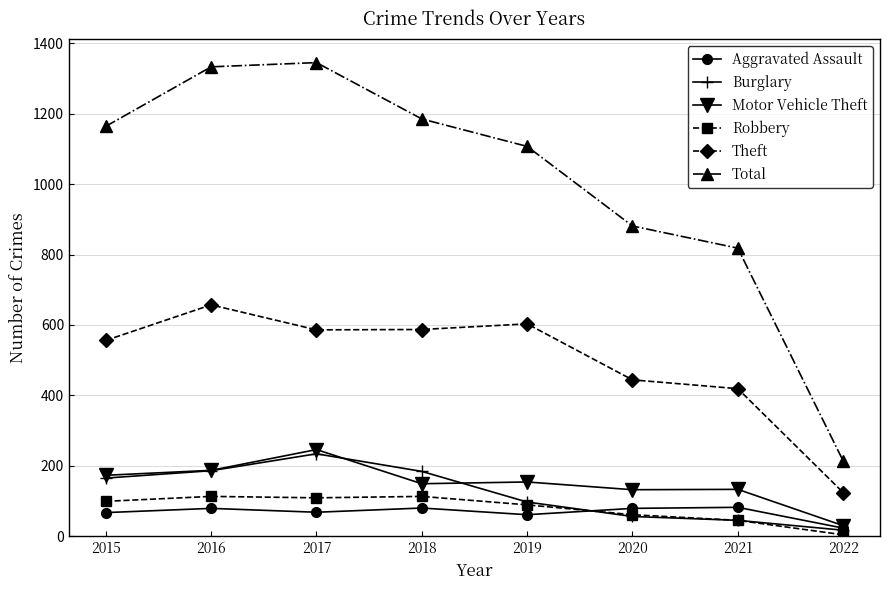

Is it true that Robbery equals 53 at 2018?

False